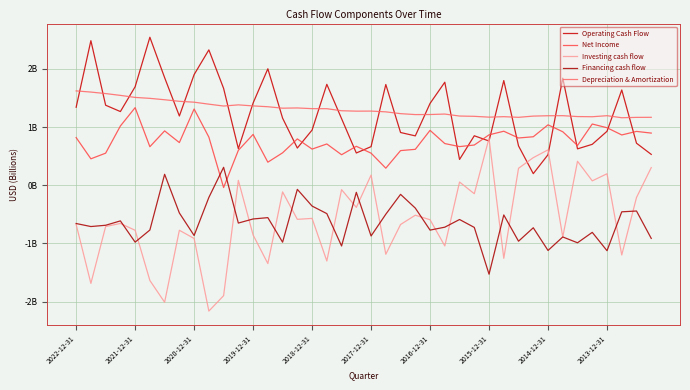

Where is Net Income nearest to the value 0?

10